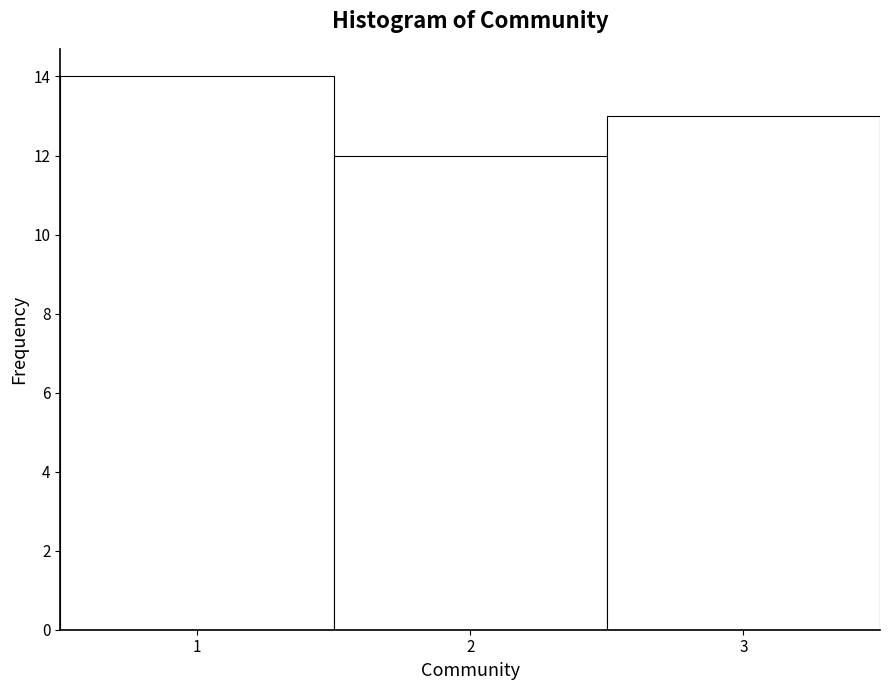

Reading left to right, transcribe this chart: for each bar, give the range it covers on the x-axis and its height. The values are not printed on the chart, so give them approximately, as read against the axis.

0.5 to 1.5: 14
1.5 to 2.5: 12
2.5 to 3.5: 13